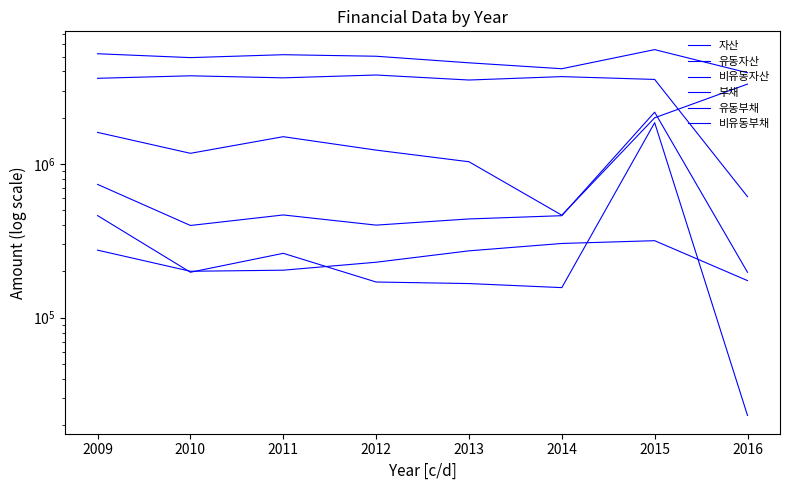

How many lines are shown in the chart?

6